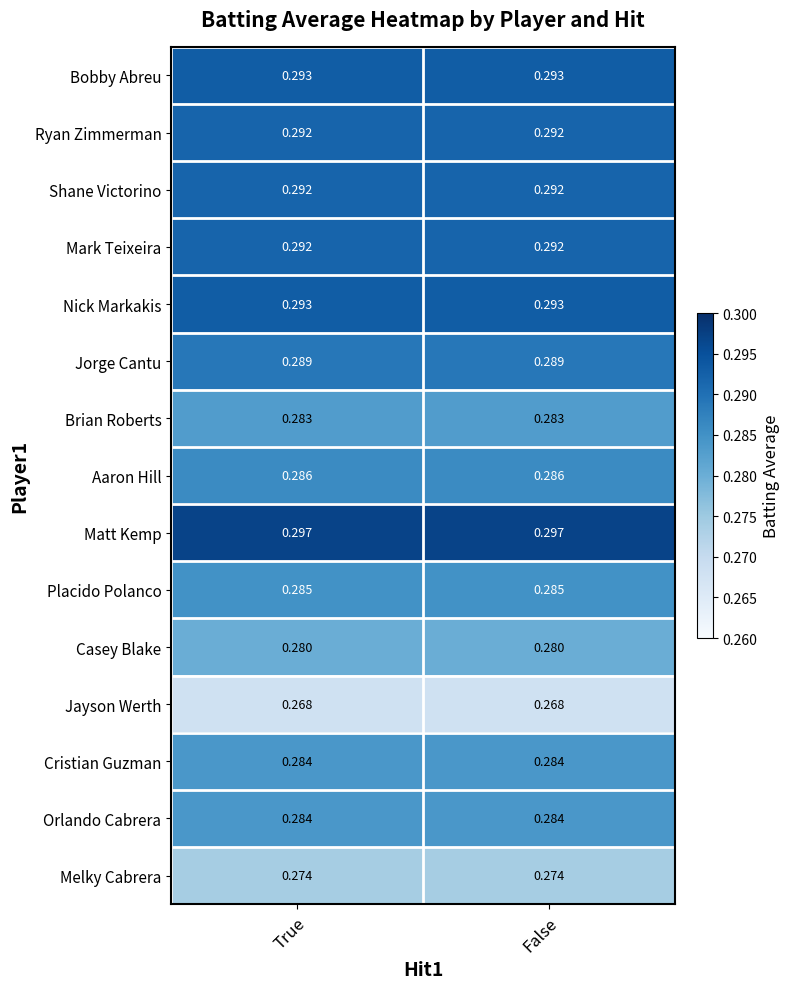

Which series has the largest total across all categories?

Matt Kemp